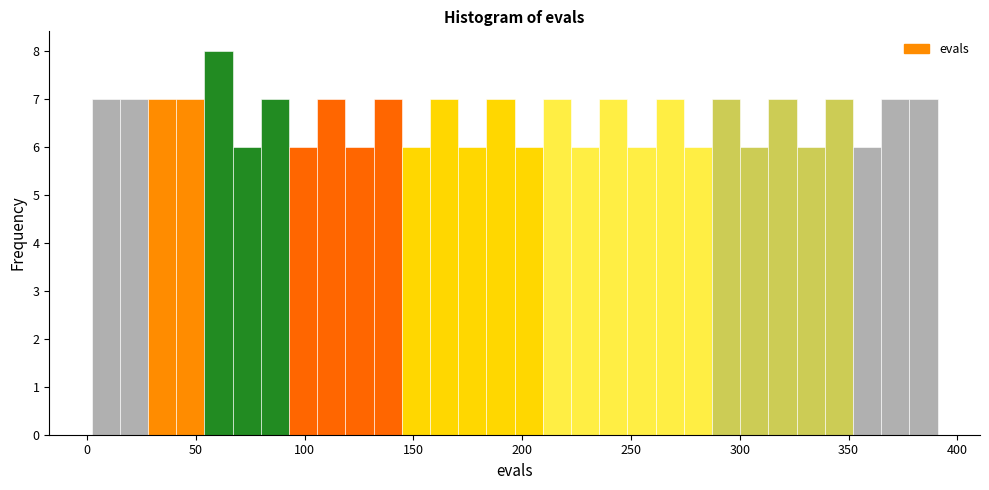

Read against the x-axis, roughly where is the centre of the tallest bar?

60